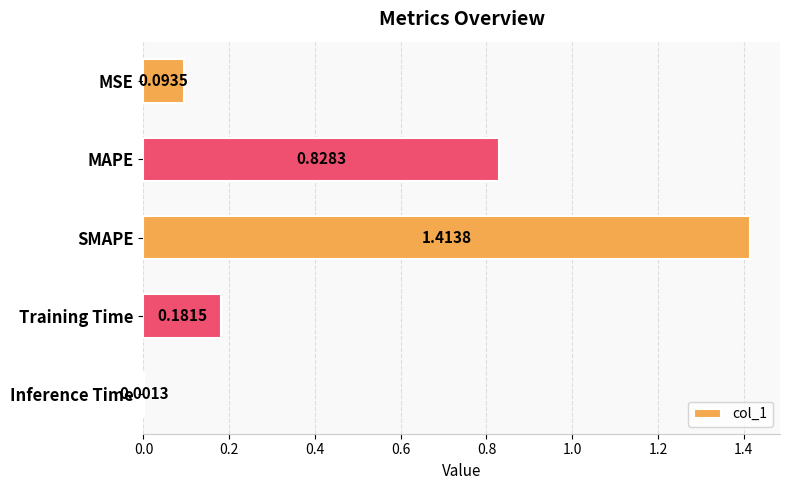

How many distinct data groups are displayed?

1